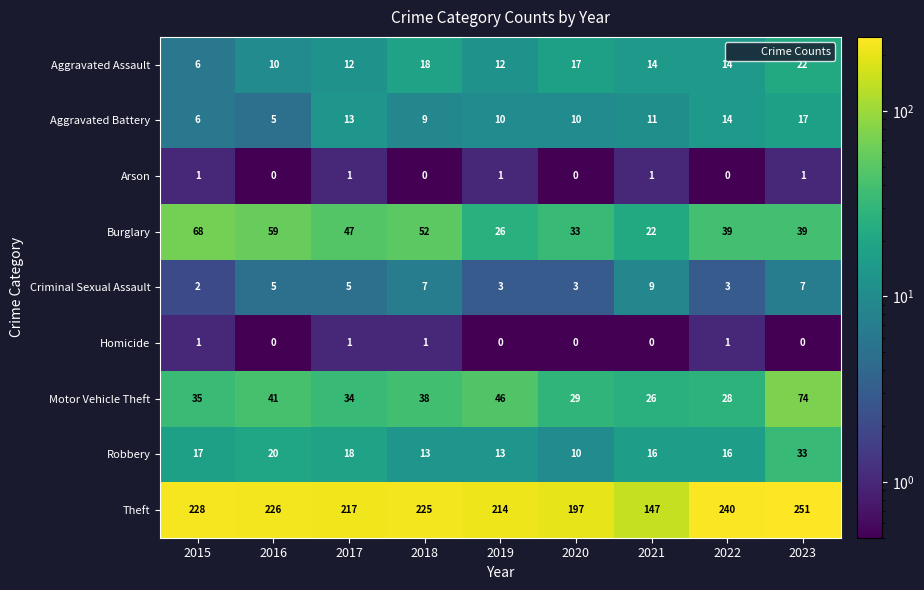

What is the lowest value of the Aggravated Assault series?

6